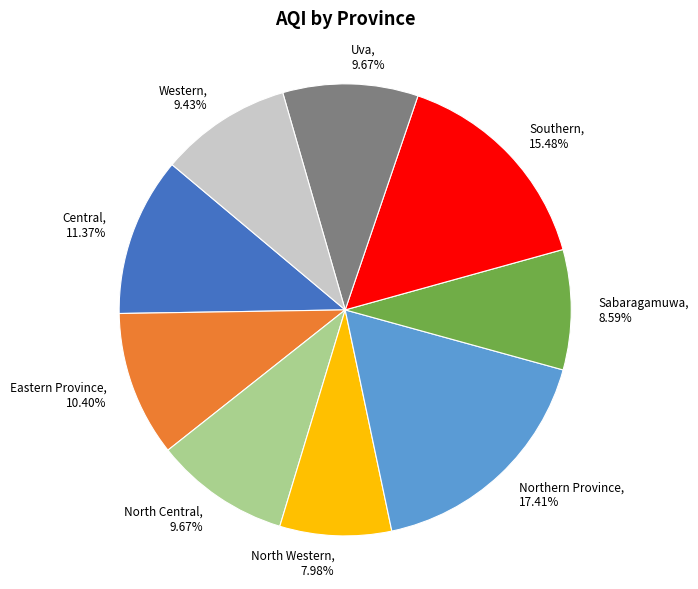

To the nearest percent, what portion does North Central represent?

10%